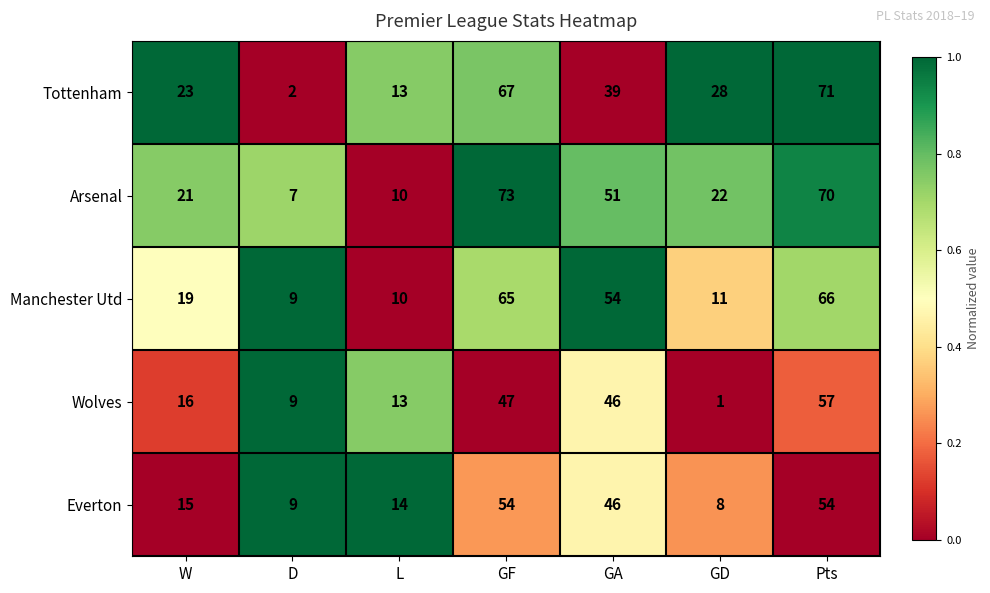

What is the greatest value displayed?

73